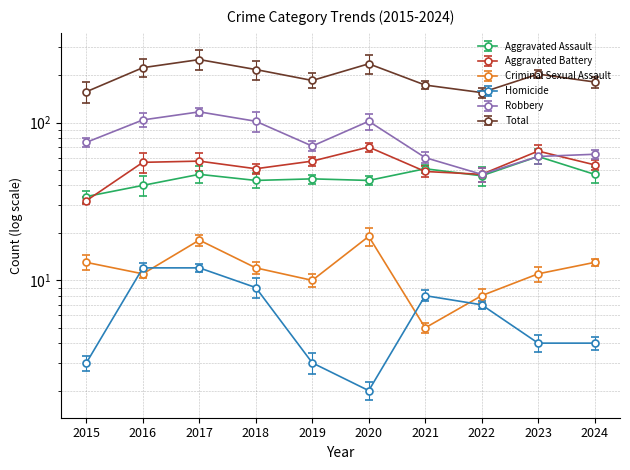

Reading left to right, transcribe all the data shown in this chart.

Aggravated Assault: 2015=34	2016=40	2017=47	2018=43	2019=44	2020=43	2021=51	2022=46	2023=61	2024=47
Aggravated Battery: 2015=32	2016=56	2017=57	2018=51	2019=57	2020=70	2021=49	2022=47	2023=66	2024=54
Criminal Sexual Assault: 2015=13	2016=11	2017=18	2018=12	2019=10	2020=19	2021=5	2022=8	2023=11	2024=13
Homicide: 2015=3	2016=12	2017=12	2018=9	2019=3	2020=2	2021=8	2022=7	2023=4	2024=4
Robbery: 2015=75	2016=104	2017=117	2018=102	2019=71	2020=102	2021=60	2022=47	2023=61	2024=63
Total: 2015=157	2016=223	2017=251	2018=217	2019=185	2020=236	2021=173	2022=155	2023=203	2024=181